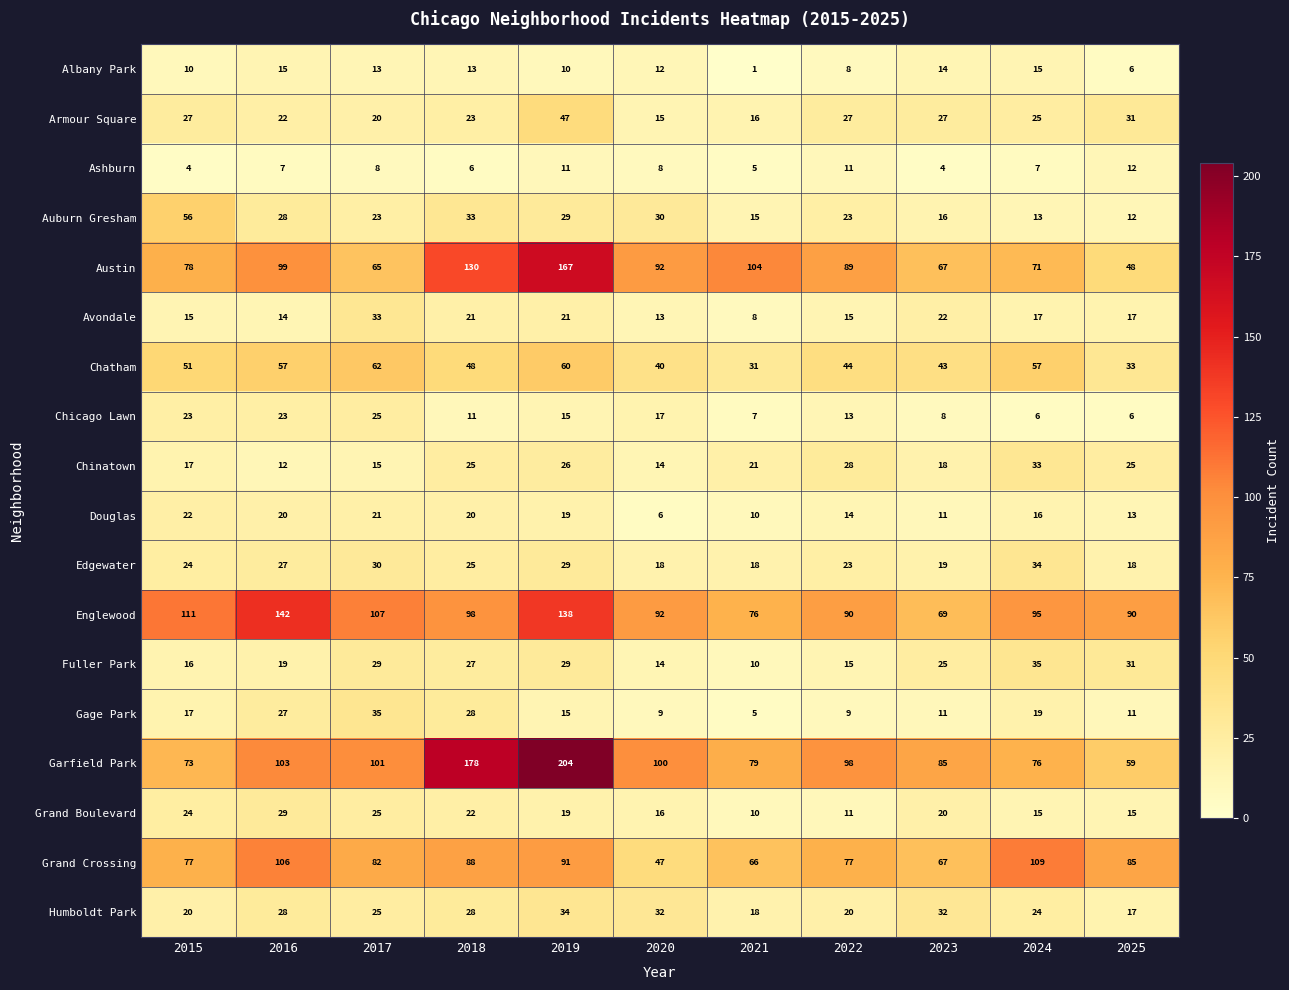

Rank the categories by Austin value from highest to lowest.

2019, 2018, 2021, 2016, 2020, 2022, 2015, 2024, 2023, 2017, 2025